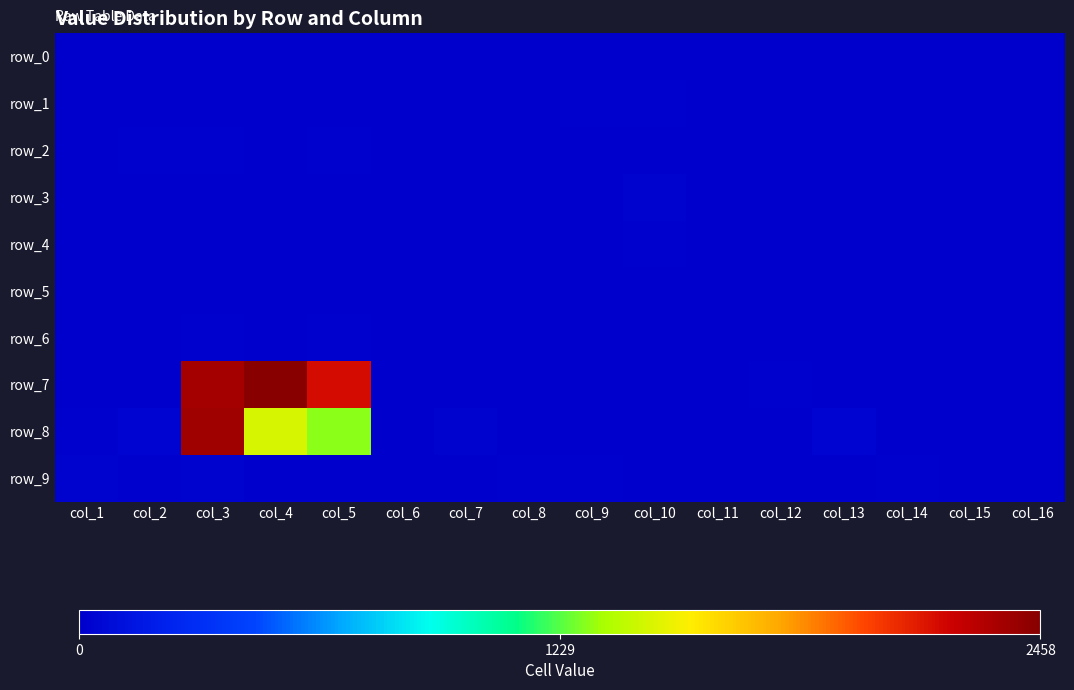

At which category does the chart reach its peak across all series?

col_4